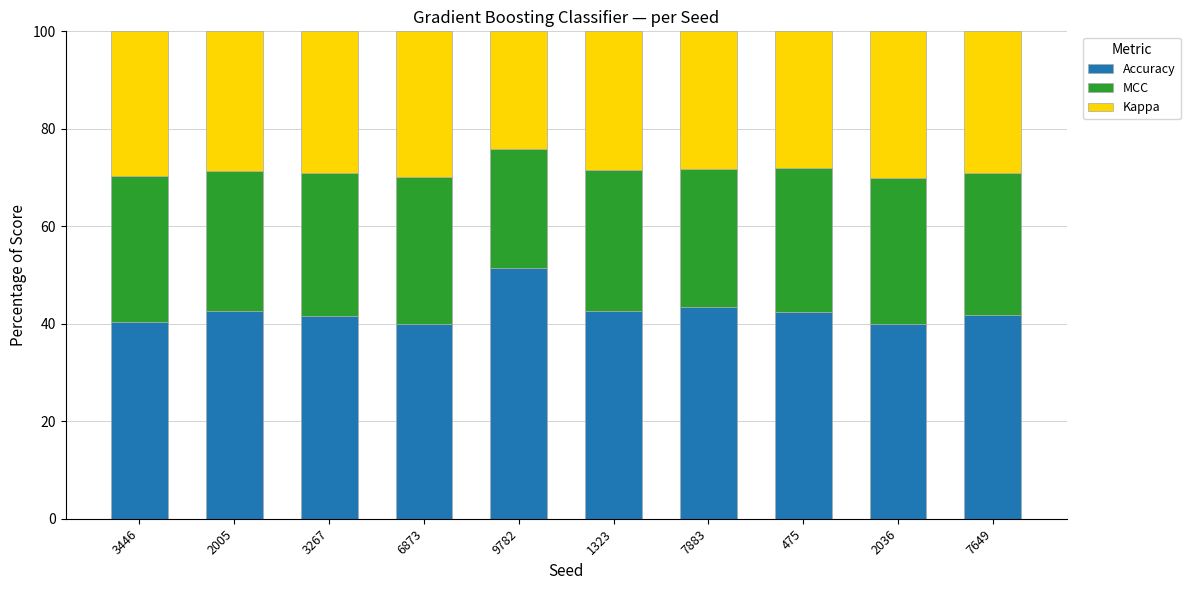

What is the difference between the maximum and minimum values in the Accuracy series?

11.5